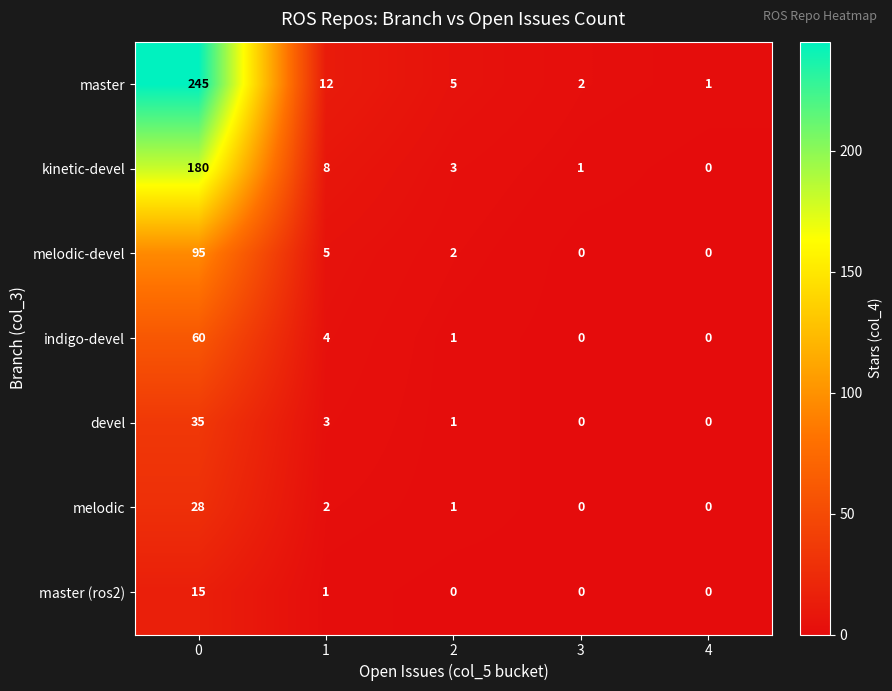

Which series changed the most between 2 and 3?

master